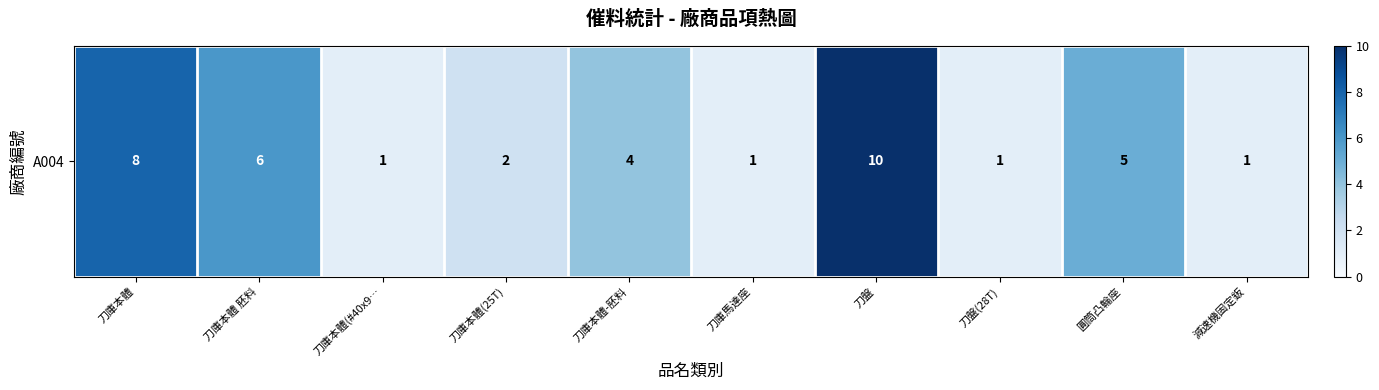

The value at 刀庫本體(25T) is 2. True or false?

True